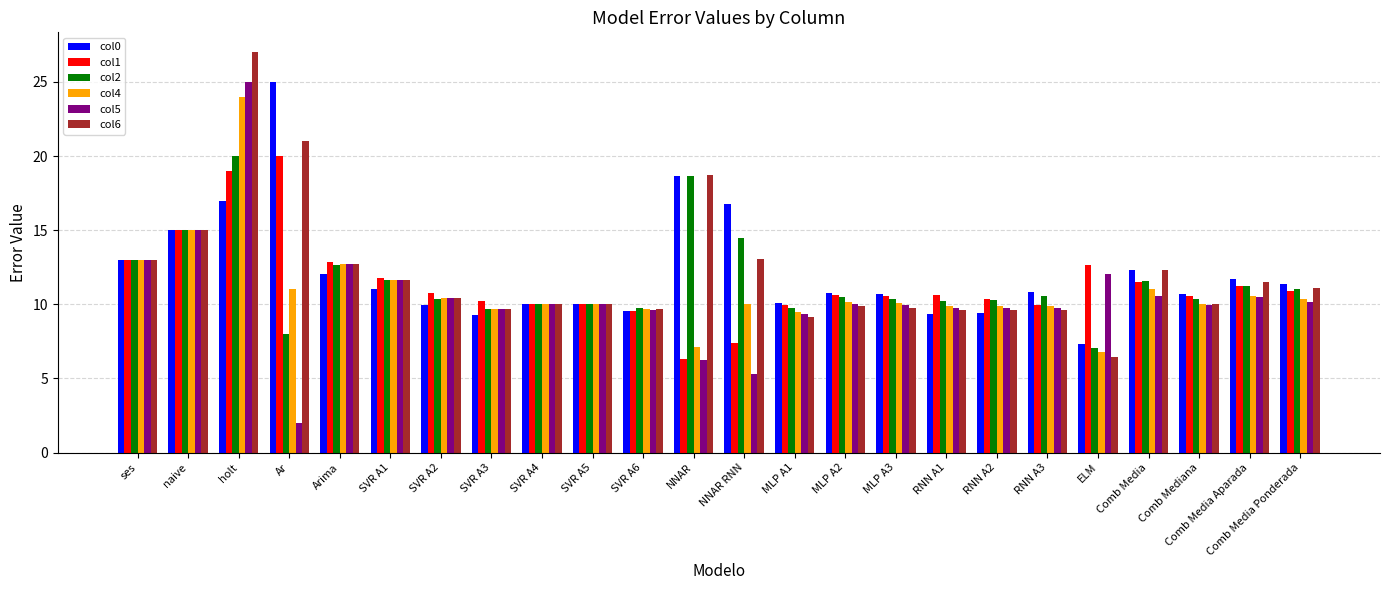

The value of col0 at Comb Media Aparada is 11.7. True or false?

True